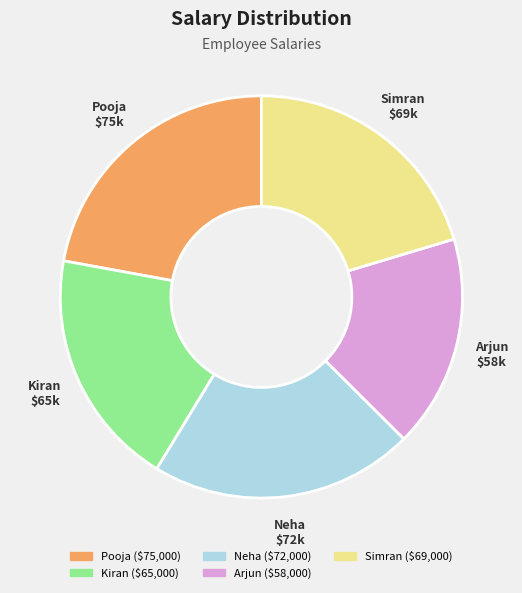

Which slice is the smallest?

Arjun